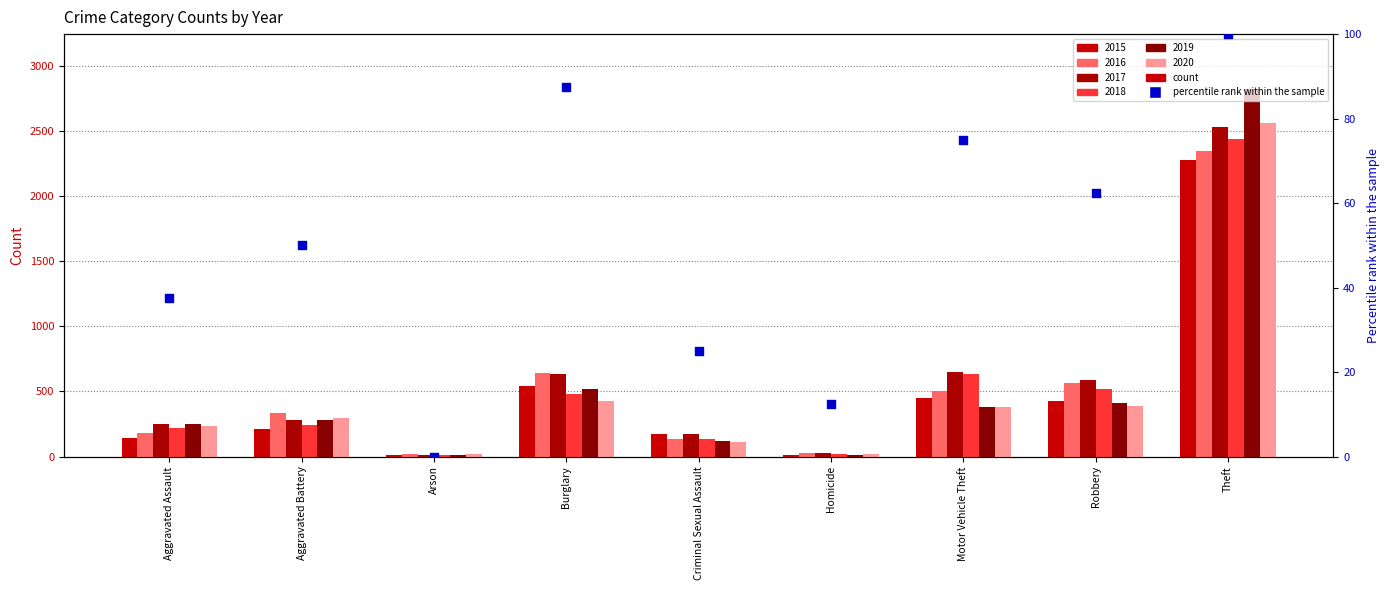

What is the change in value from Burglary to Motor Vehicle Theft?

-12.5